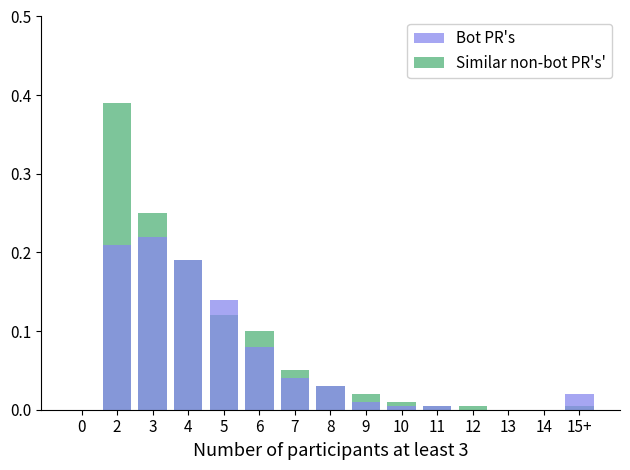

What are all the series names shown in the legend?

Similar non-bot PR's', Bot PR's